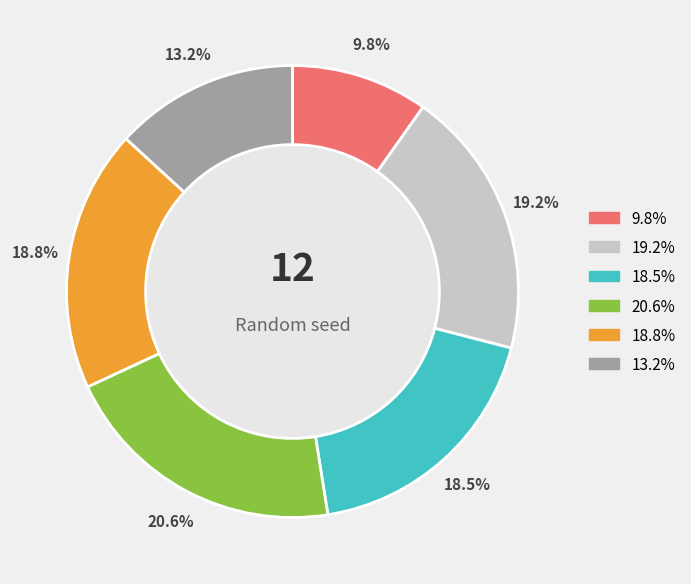

Does any single category account for the majority?

No